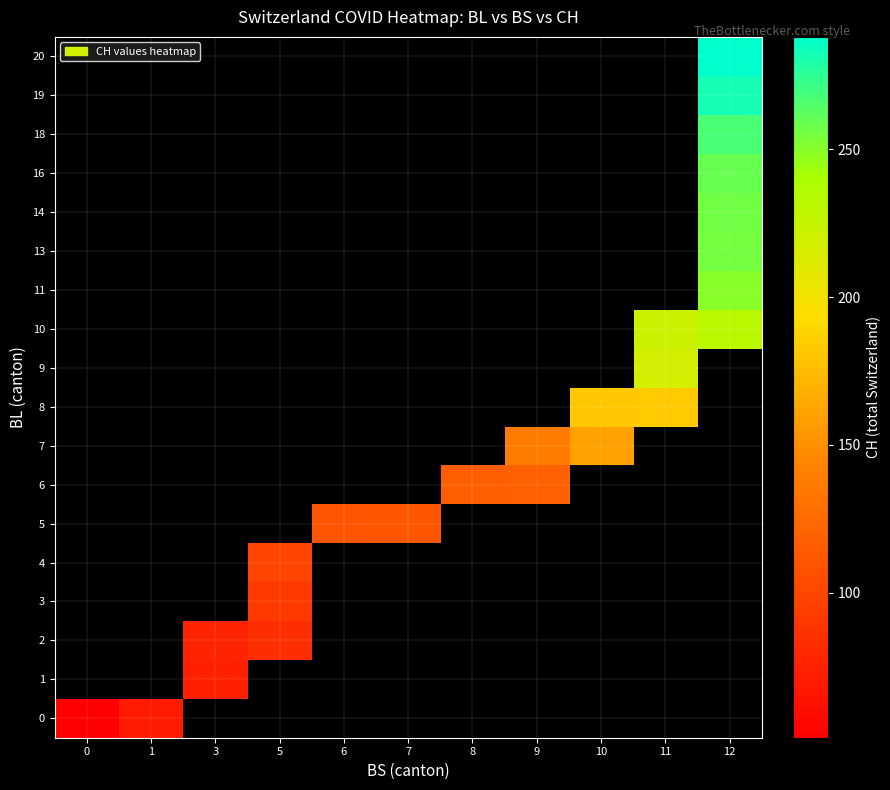

What is the minimum value shown in the chart?

51.0